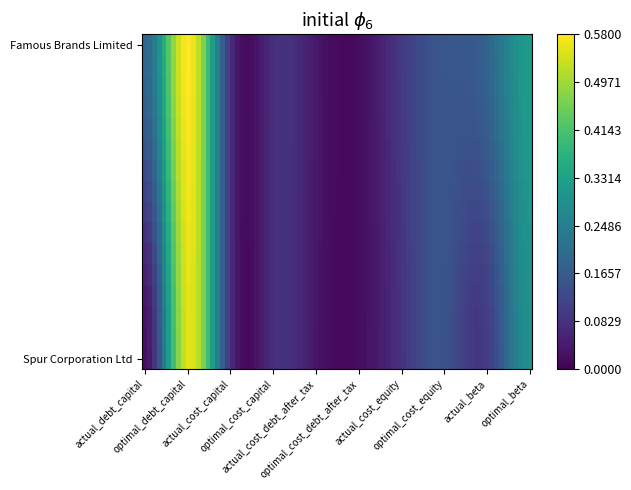

Count the number of data series in this chart.

2